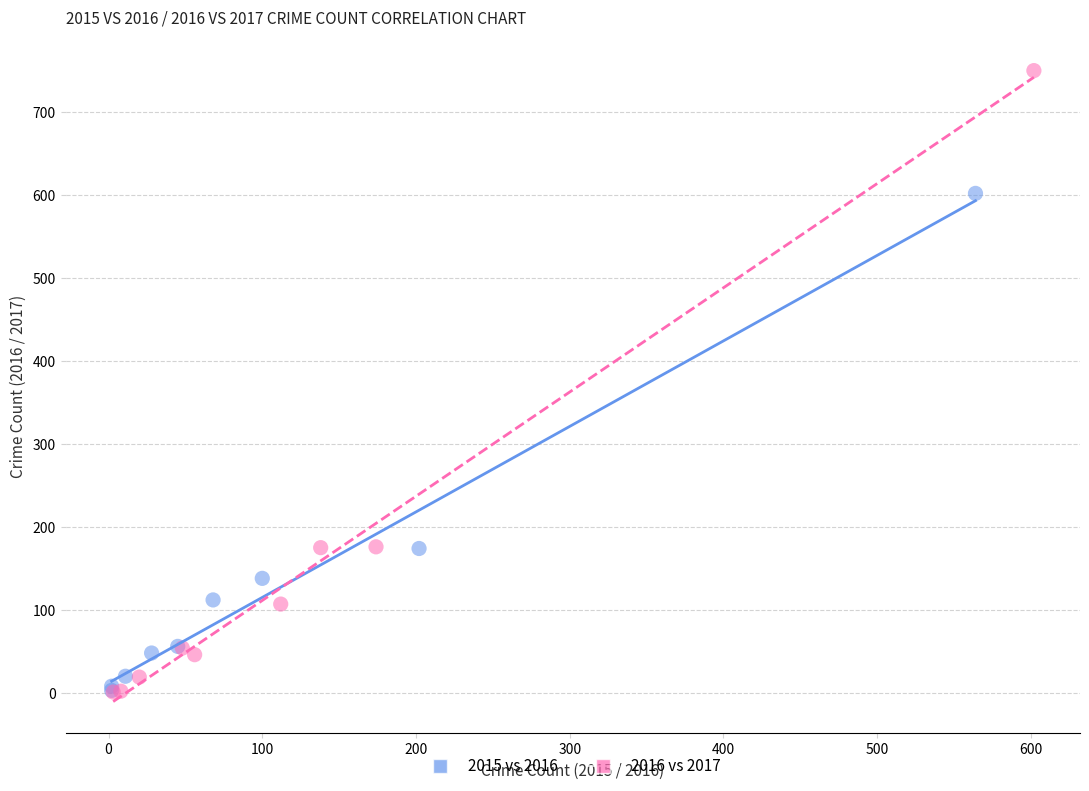

Which series contains the highest Y value?

2016 vs 2017